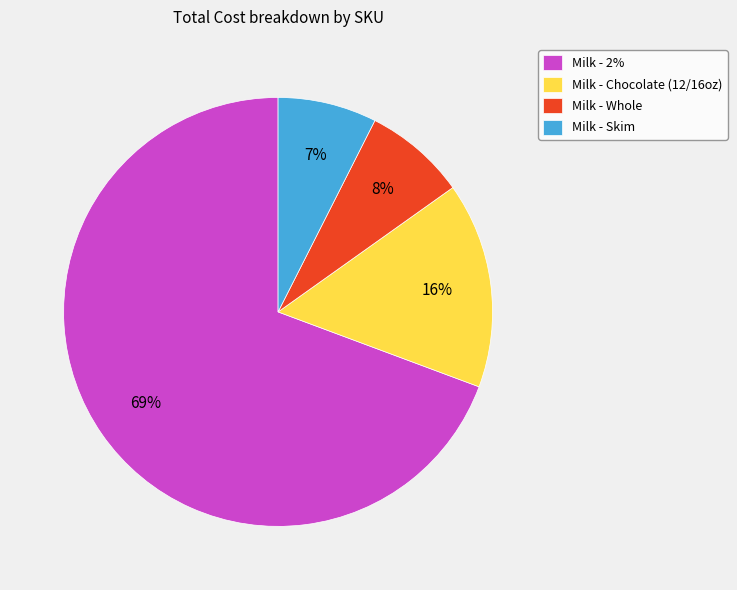

Which has a higher value, Milk - Whole or Milk - 2%?

Milk - 2%